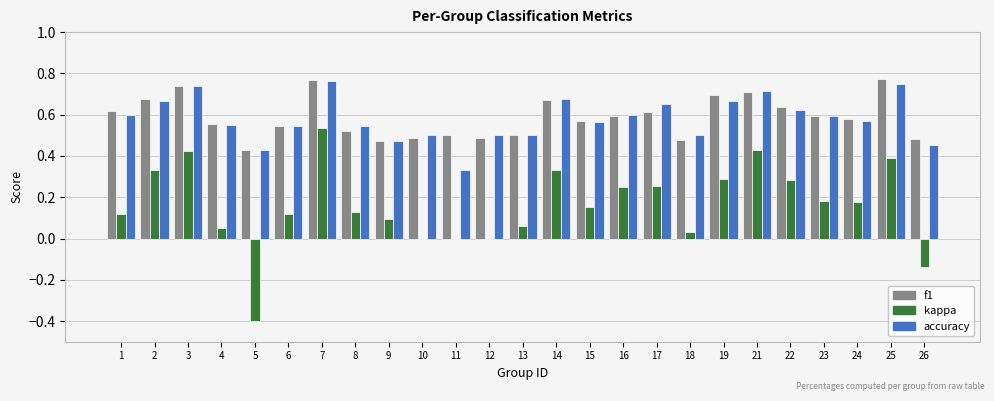

Is the value of f1 at 18 greater than the value of kappa at 25?

Yes